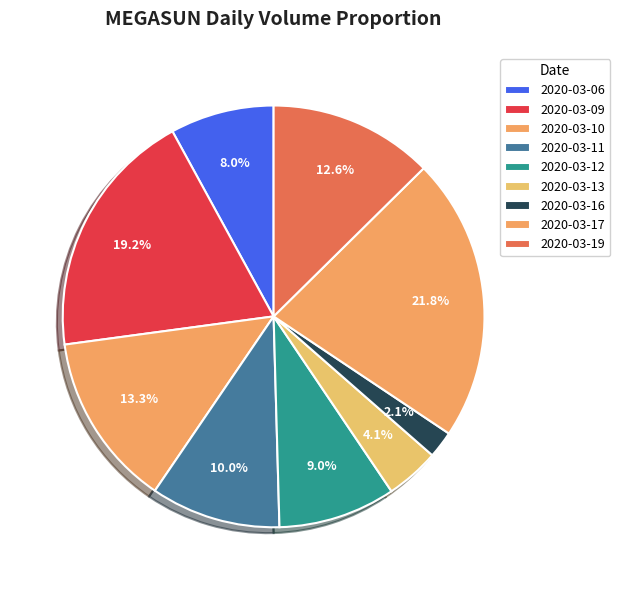

True or false: 2020-03-13 accounts for 4% of the total.

True